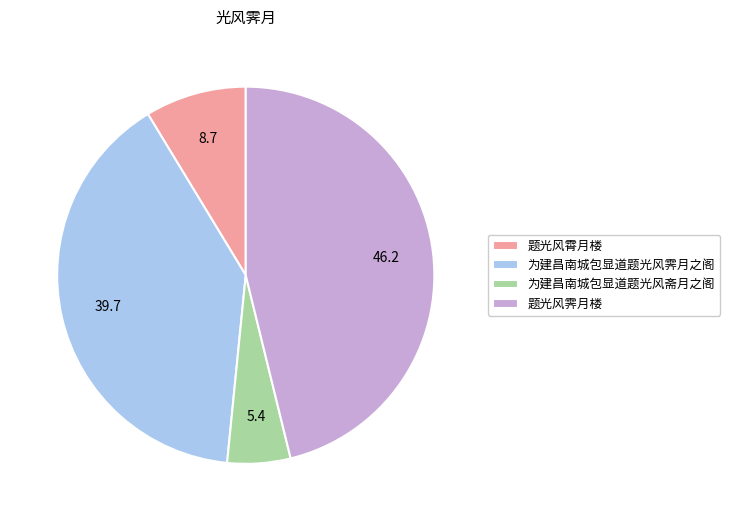

What is the smallest slice in the pie chart?

为建昌南城包显道题光风斋月之阁